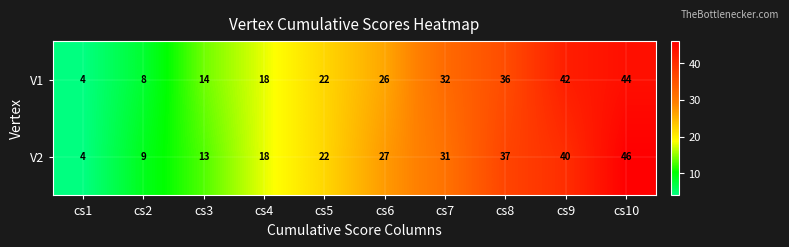

At which label is V2 closest to 25?

cs6